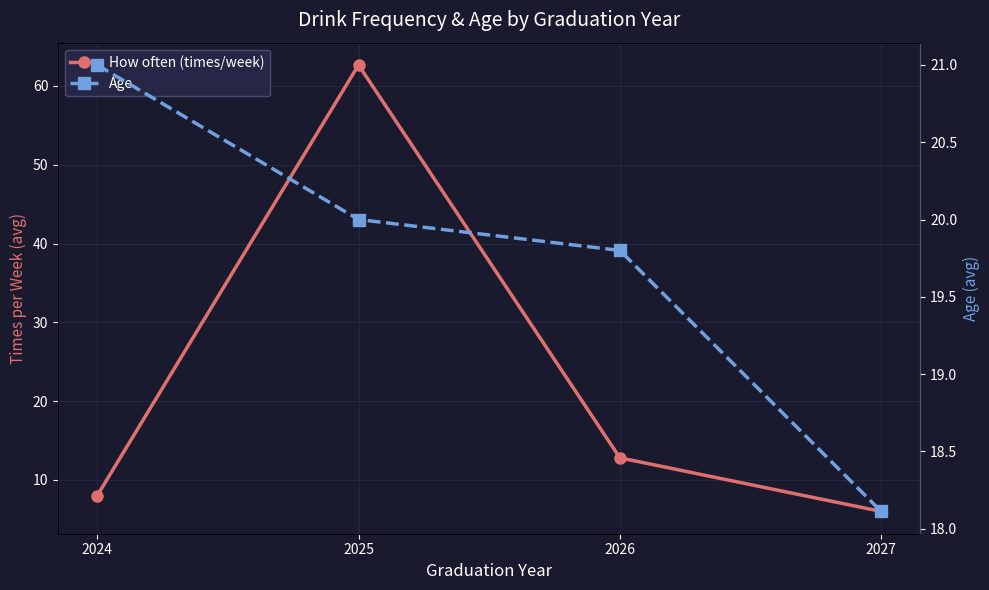

How many times do Age and How often (times/week) cross each other?

2